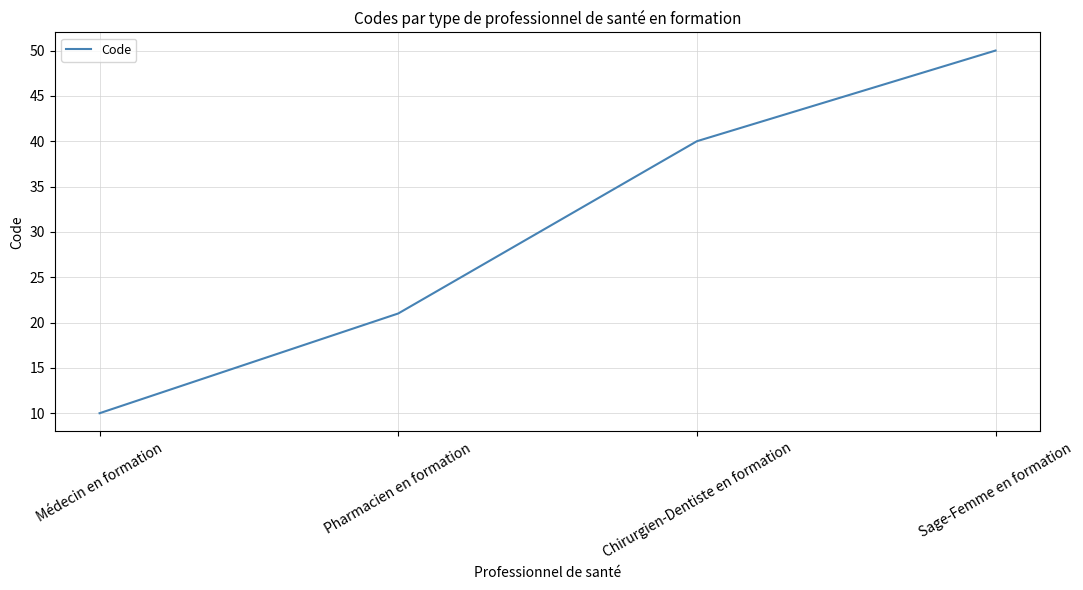

What is the greatest value displayed?

50